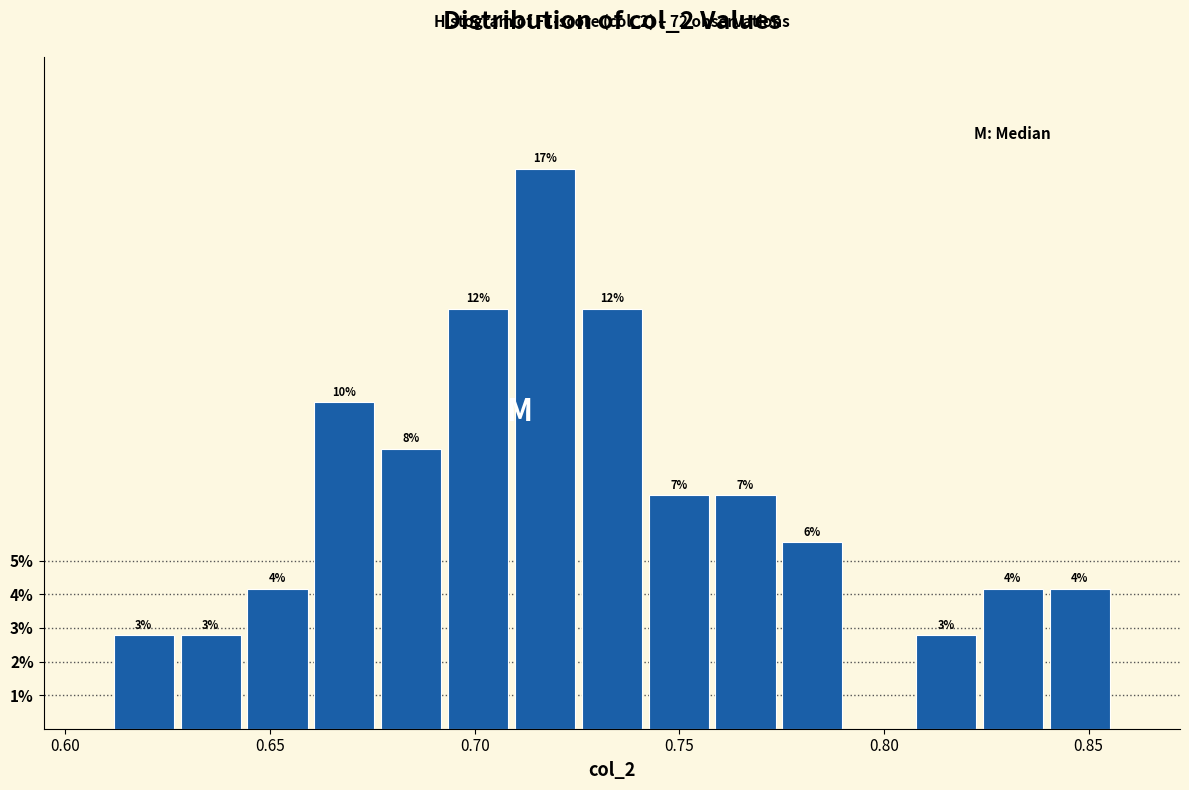

Read against the x-axis, roughly where is the centre of the tallest bar?

0.715